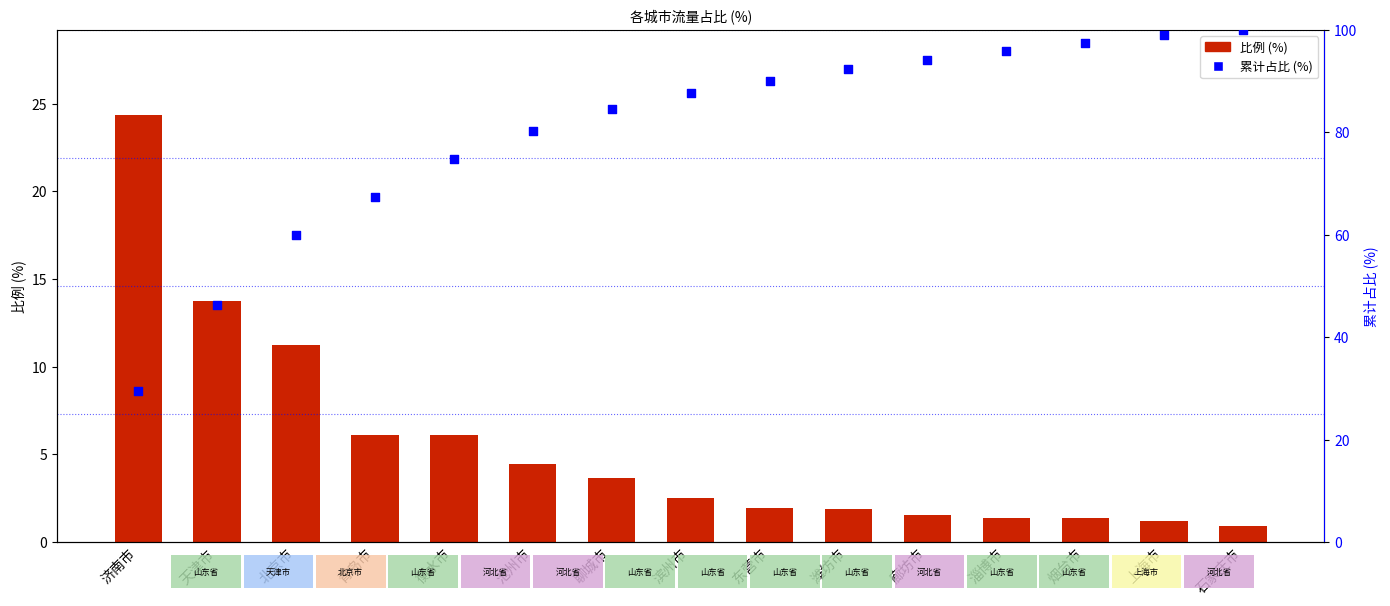

Is the value of 累计占比 at 淄博市 greater than the value of 比例 at 青岛市?

Yes